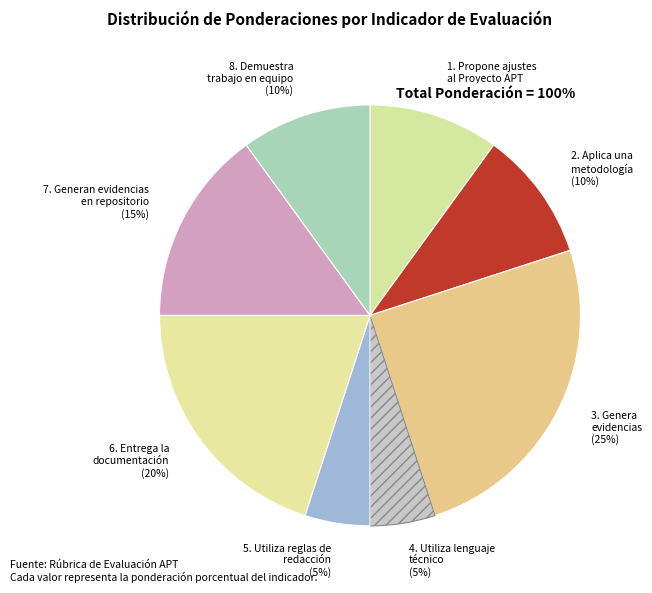

How many slices are in this pie chart?

8